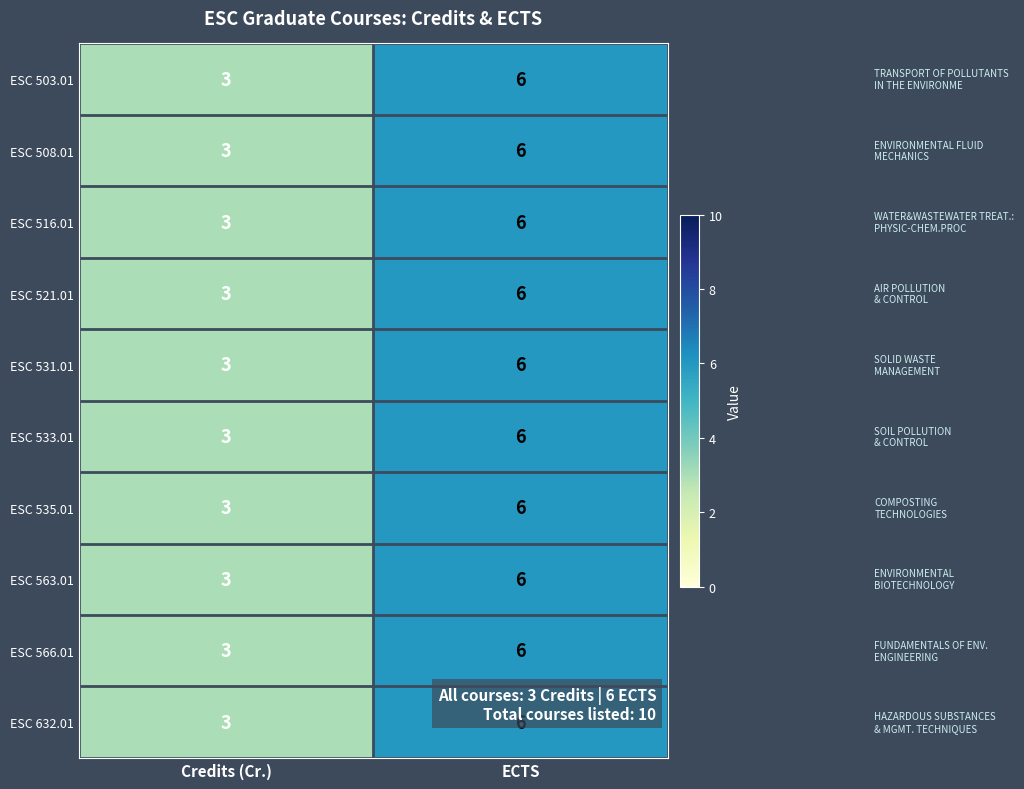

What is the greatest value displayed?

6